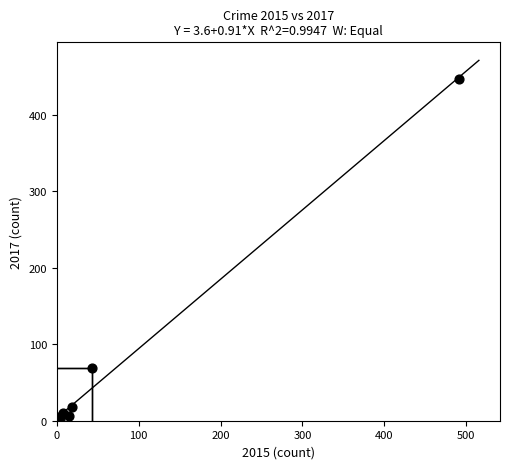

What Y value in the scatter plot is closest to 224?

69